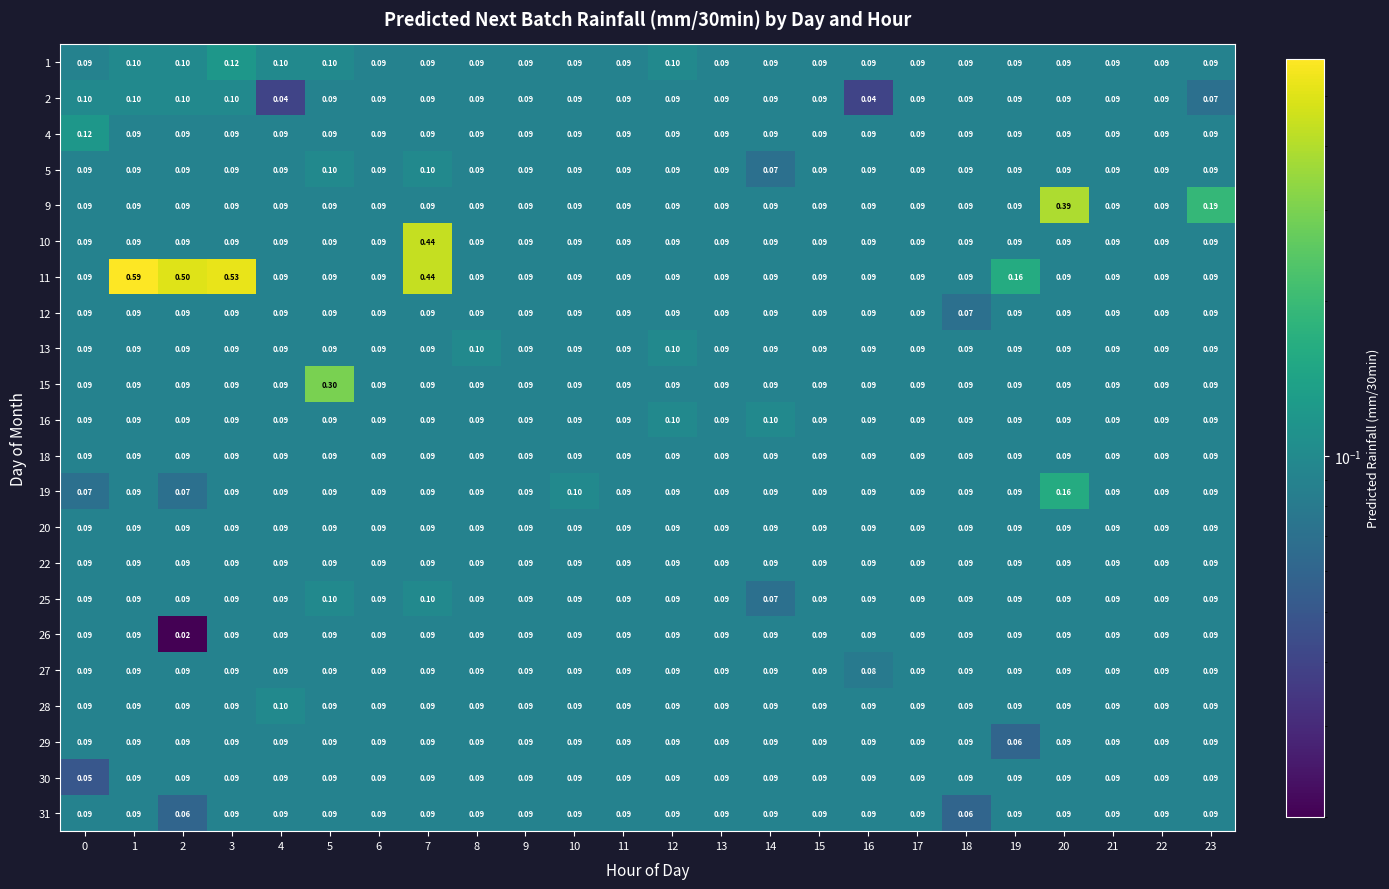

Is the value of 31 at 13 greater than the value of 1 at 2?

No